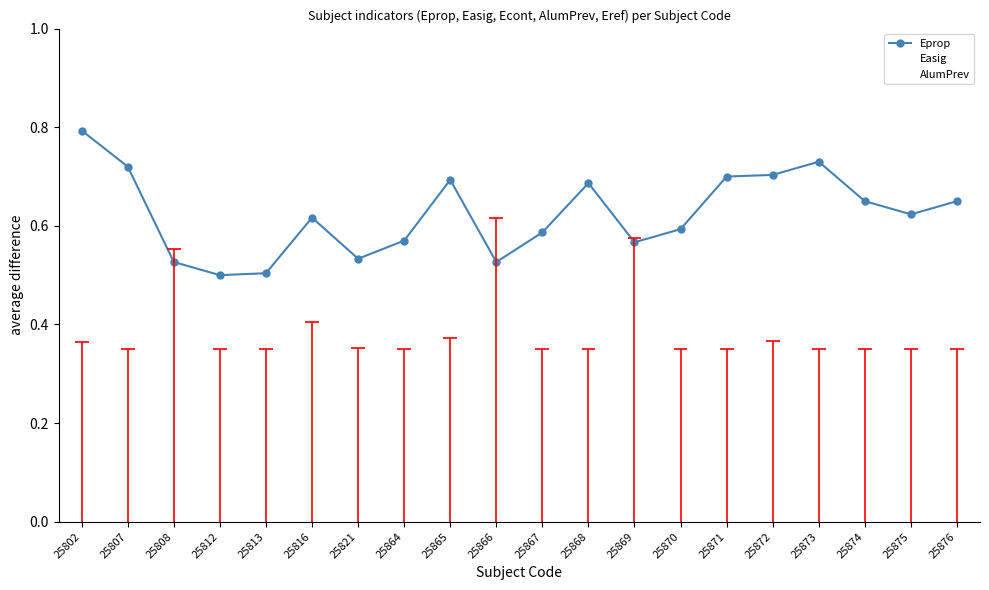

True or false: AlumPrev has more than 1 interior local peaks.

True